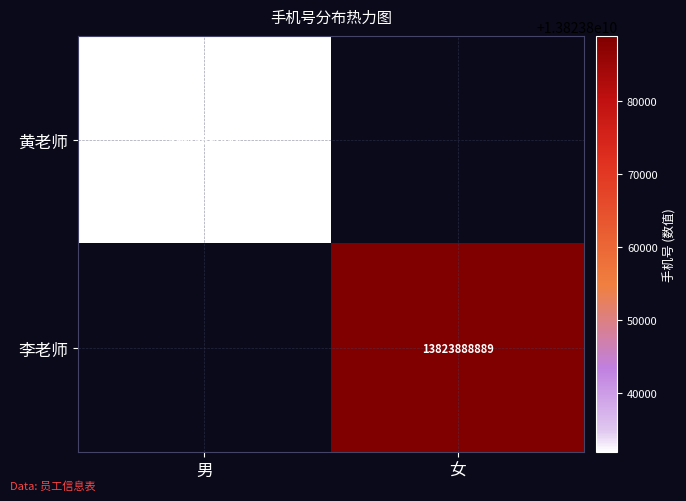

At which category is the sum across all series the highest?

女